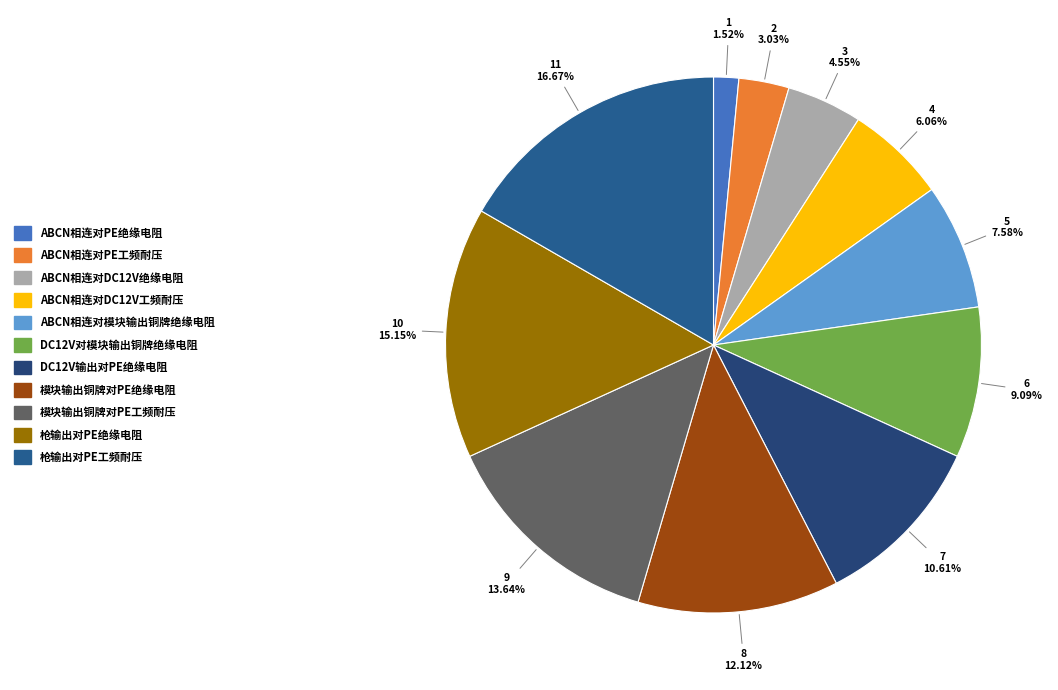

What percentage is NOT represented by 模块输出铜牌对PE绝缘电阻?

87.9%